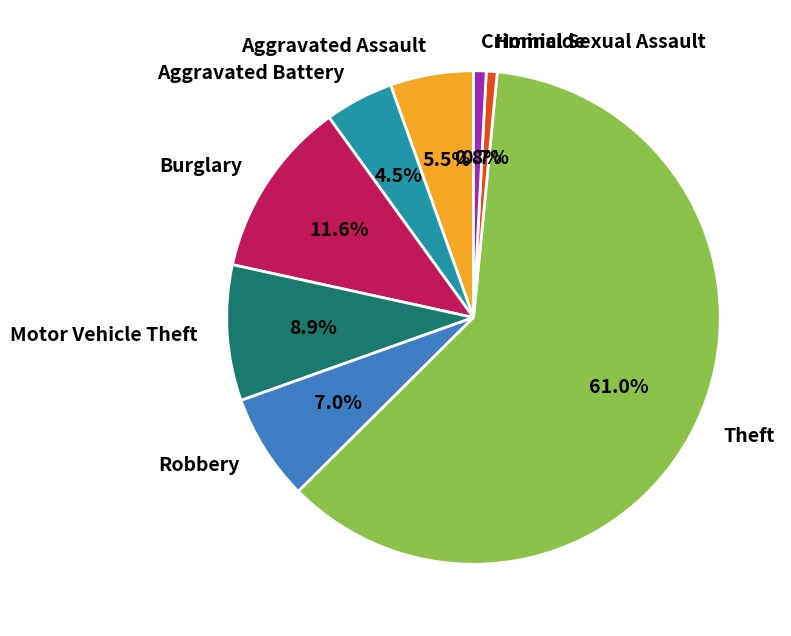

To the nearest percent, what percentage of the pie is Burglary?

12%